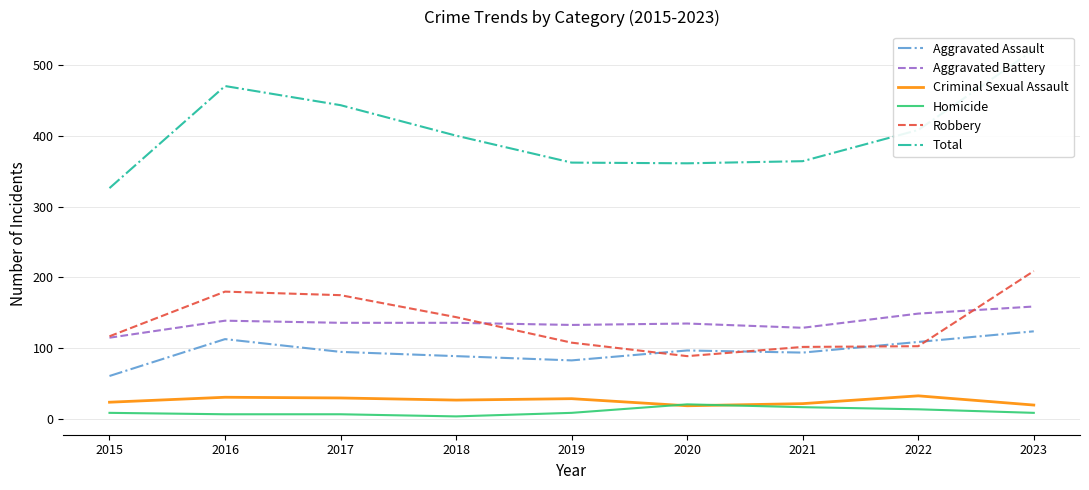

Does the chart display data point markers on the line(s)?

No